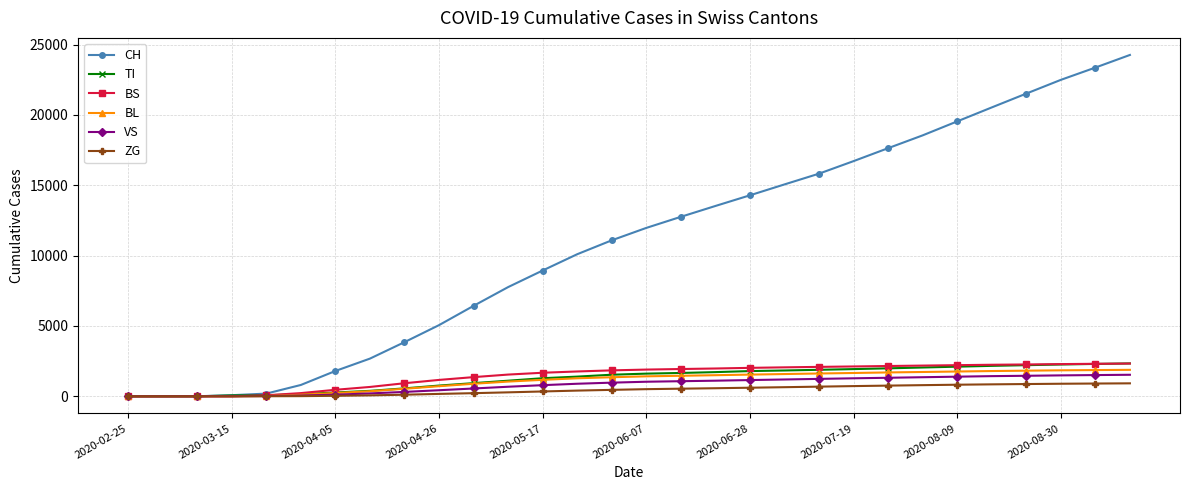

At how many categories does at least one series exceed 5725?

20